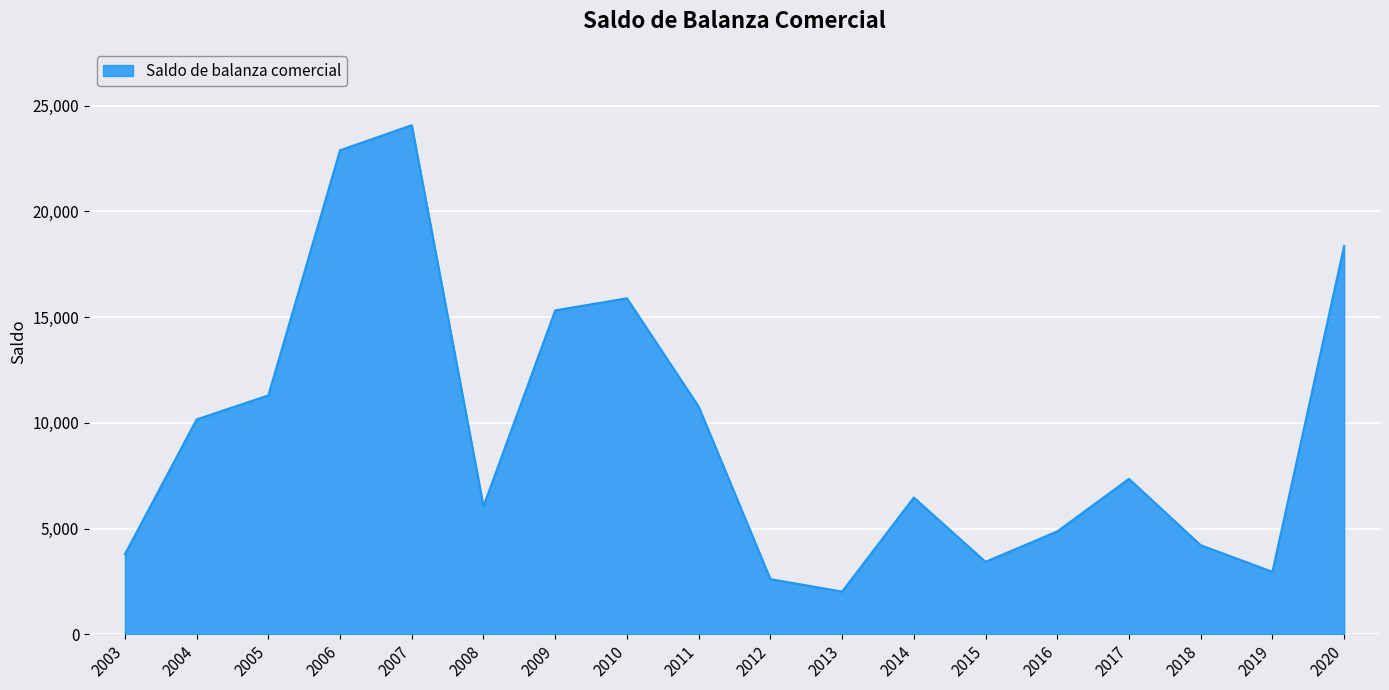

Does the chart display data point markers on the line(s)?

No